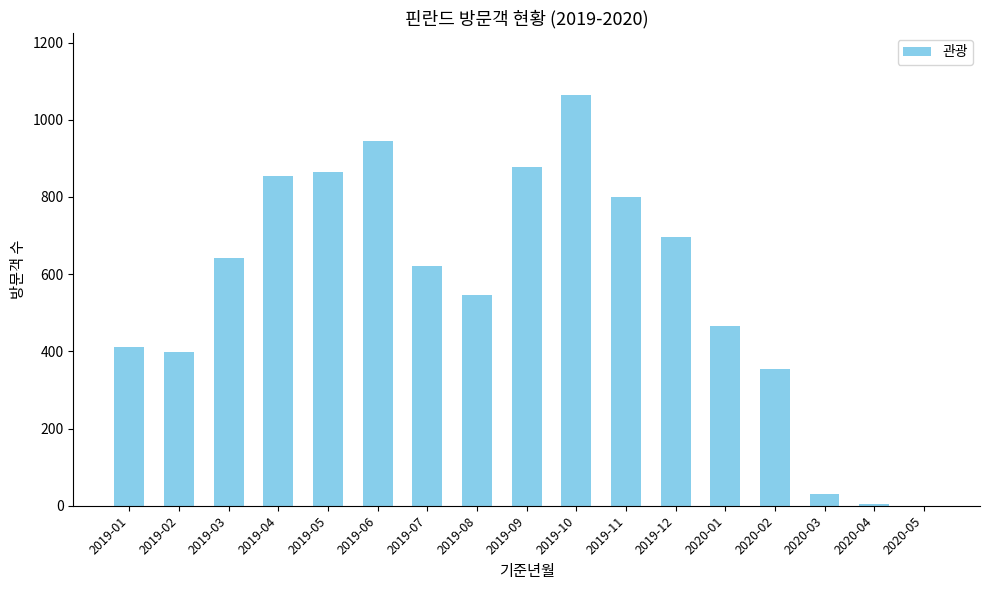

At which category does the chart reach its peak across all series?

2019-10